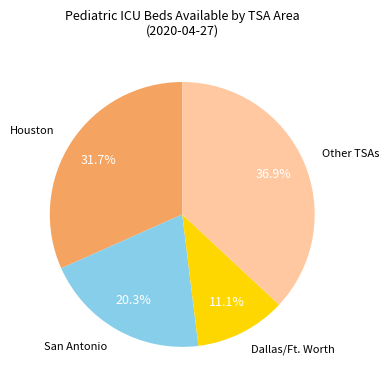

Approximately how many times larger is the value at Dallas/Ft. Worth compared to Other TSAs?

0.3